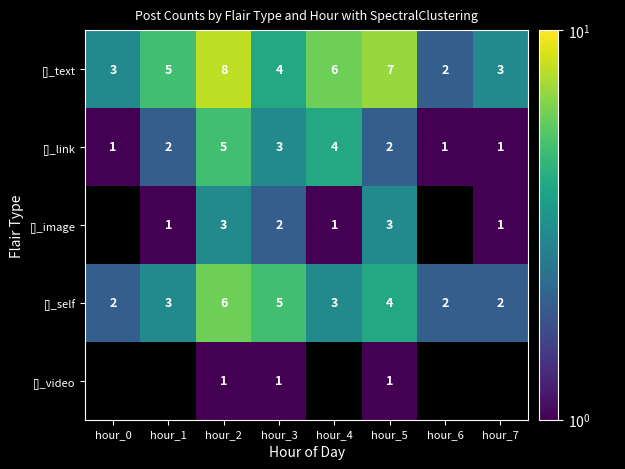

Where is []_text nearest to the value 5?

hour_1